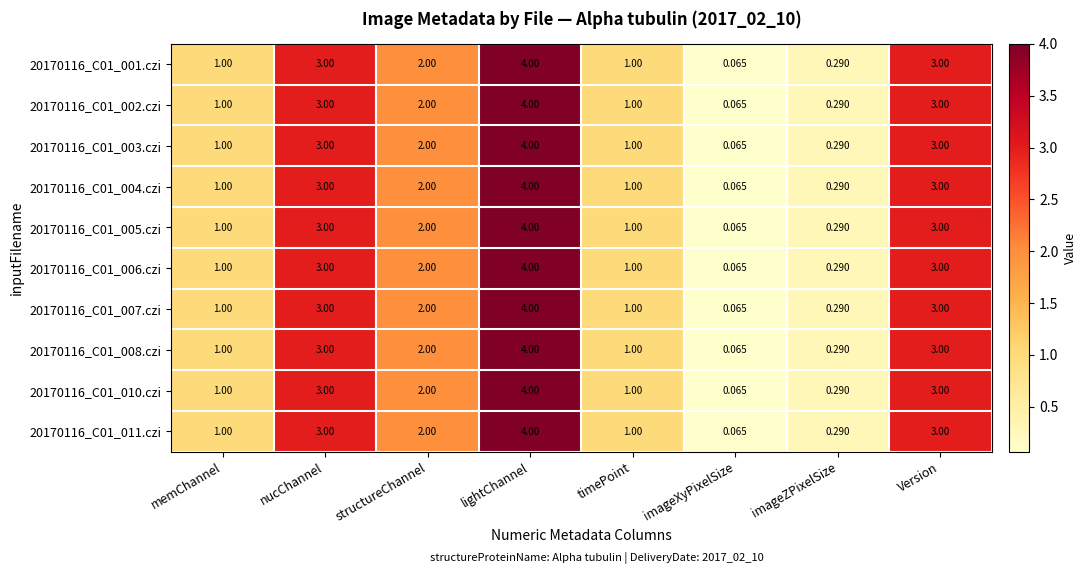

Is the value of 20170116_C01_006.czi at imageZPixelSize greater than the value of 20170116_C01_005.czi at imageXyPixelSize?

Yes